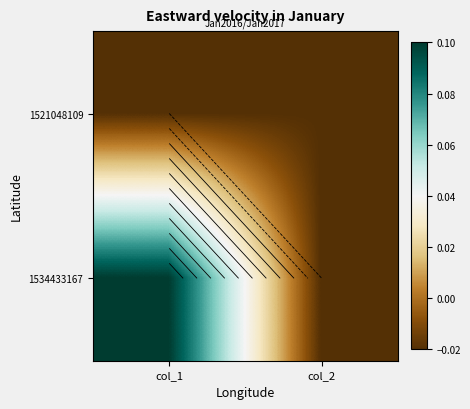

The 1534433167 series shows 0.1 at col_1. True or false?

True